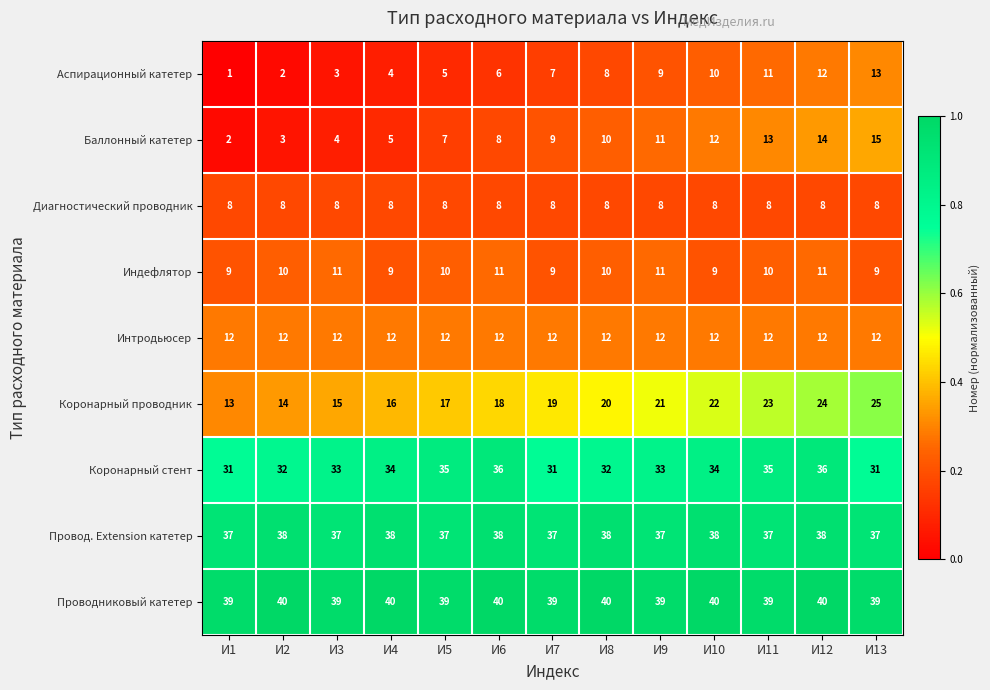

The value of Диагностический проводник at И5 is 8. True or false?

True